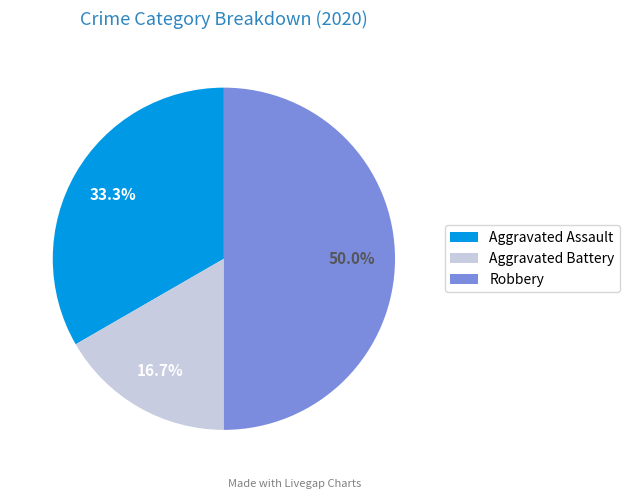

To the nearest percent, what portion does Aggravated Battery represent?

17%